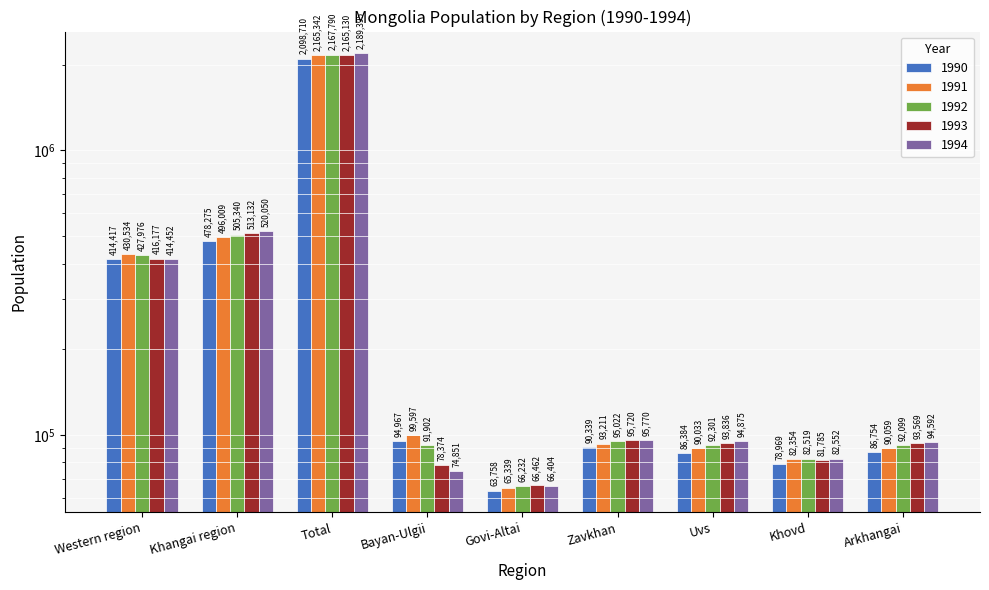

What is the value of the 1990 bar at the 5th from the left?

63758